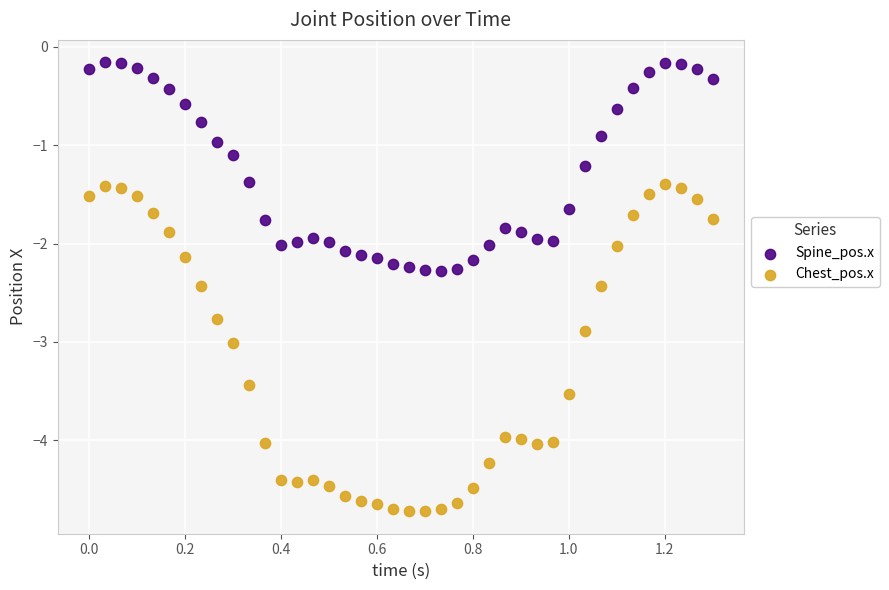

Which series contains the lowest Y value?

Chest_pos.x